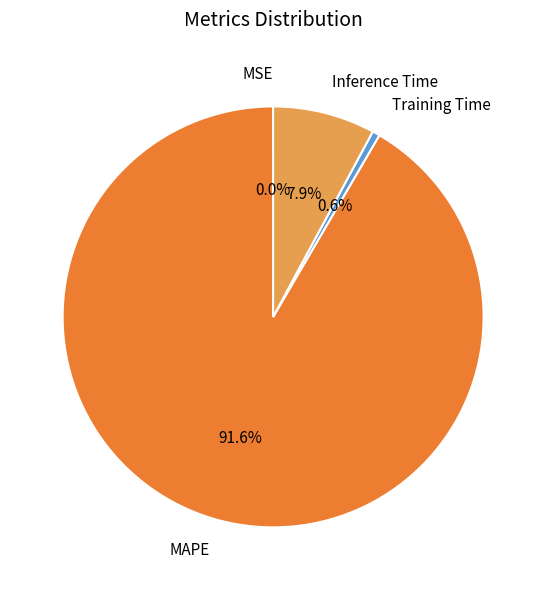

What is the largest slice in the pie chart?

MAPE